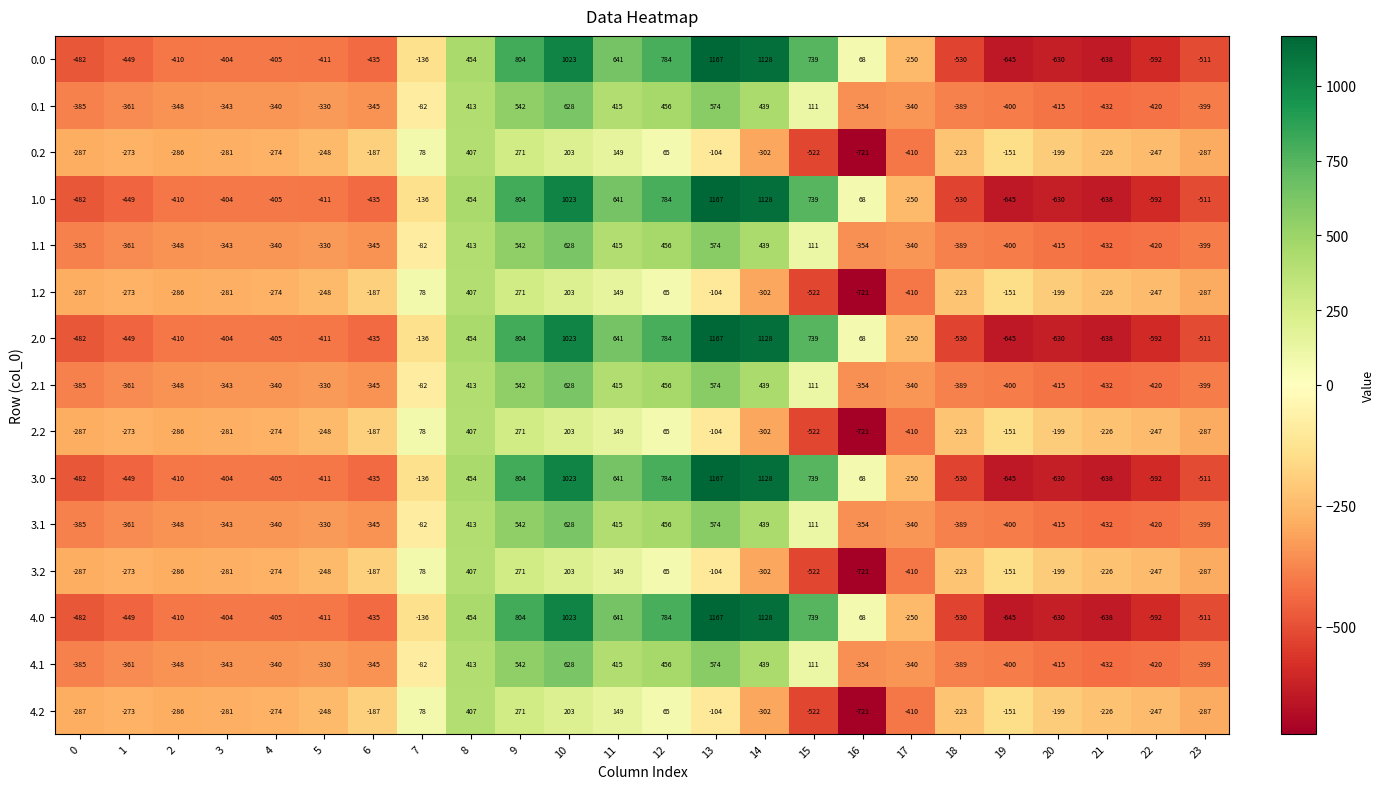

True or false: 0.2 has a value of 271 at 9.

True